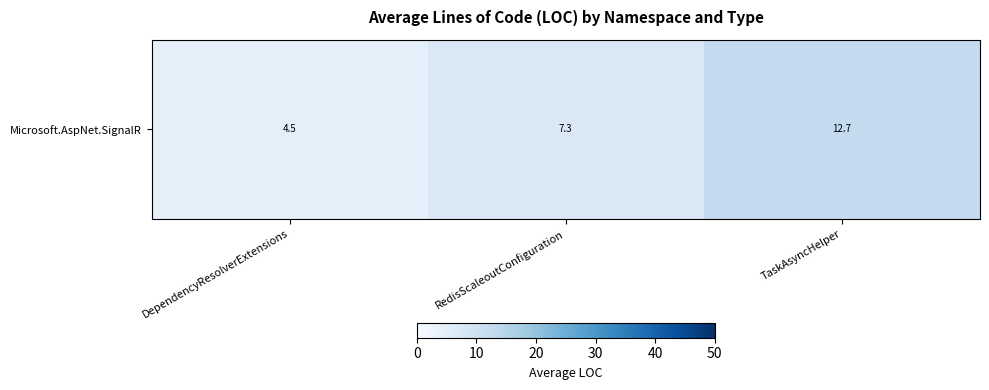

Rank the categories by value from lowest to highest.

DependencyResolverExtensions, RedisScaleoutConfiguration, TaskAsyncHelper